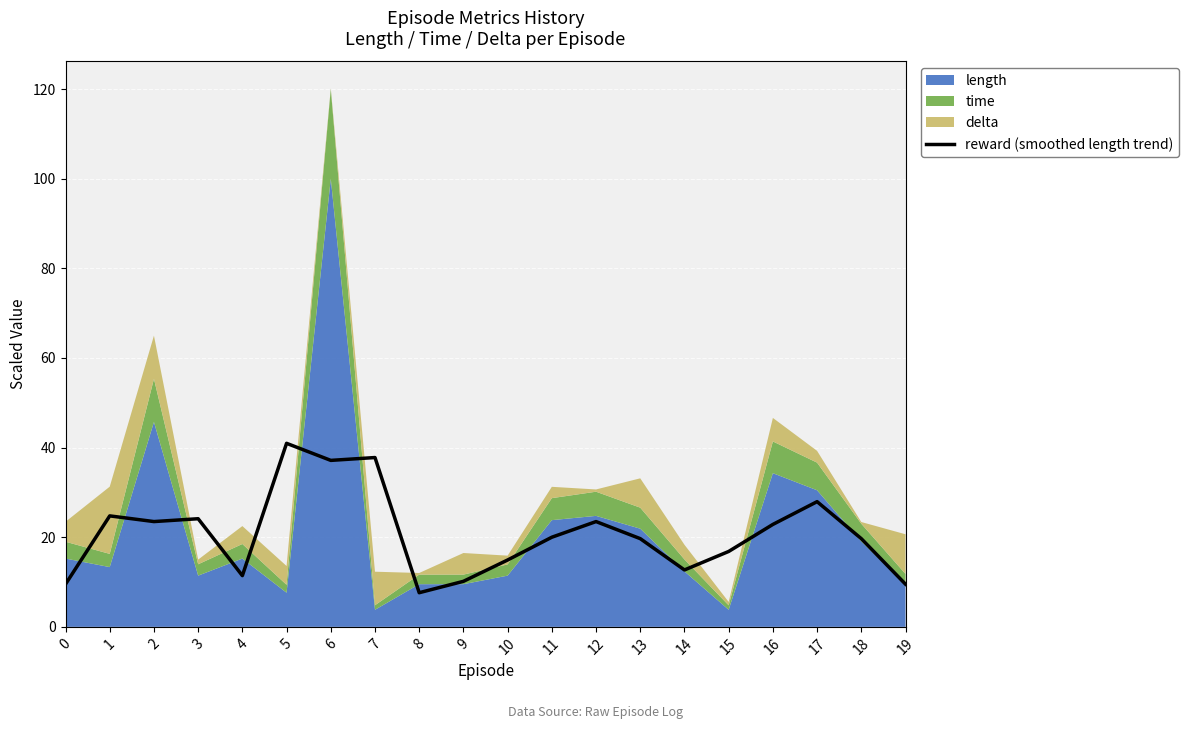

How many lines are shown in the chart?

1